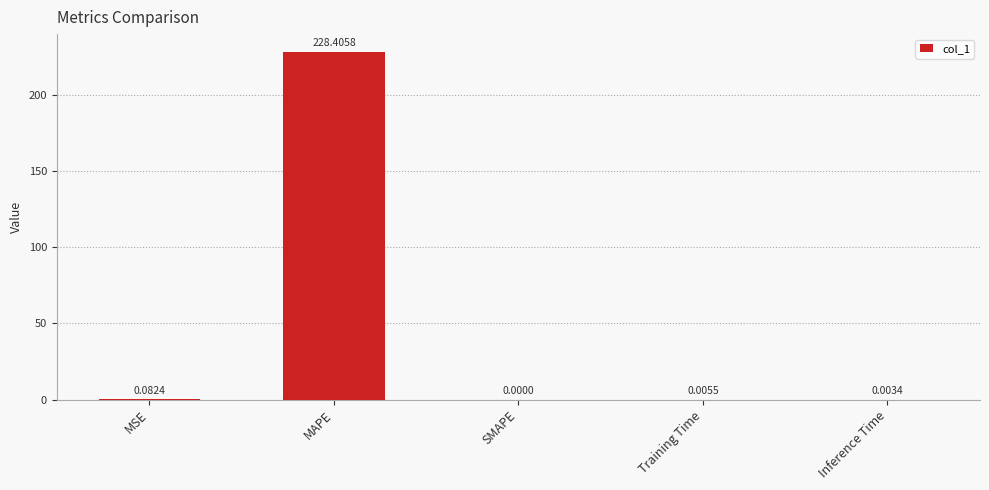

True or false: the data shows 47.2 at MAPE.

False